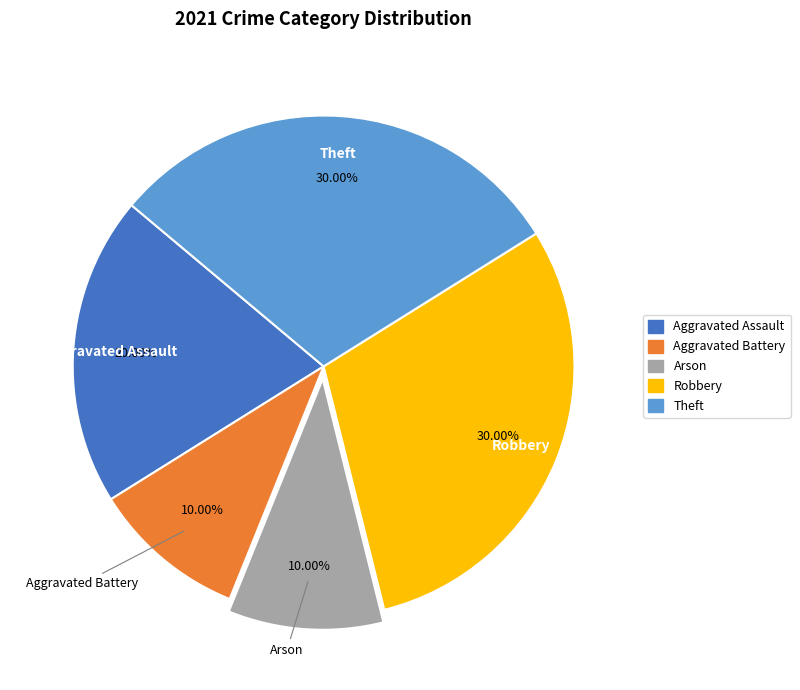

What percentage is the Arson slice, to the nearest percent?

10%